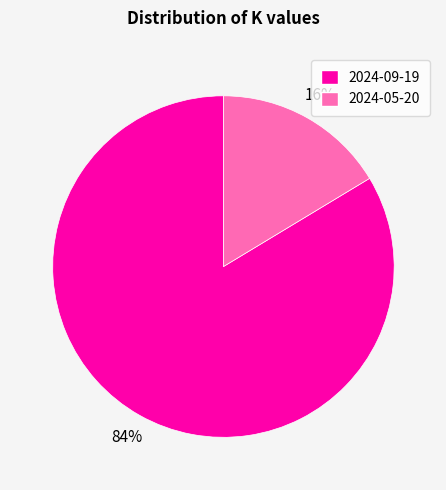

To the nearest percent, what is the average slice percentage?

50%